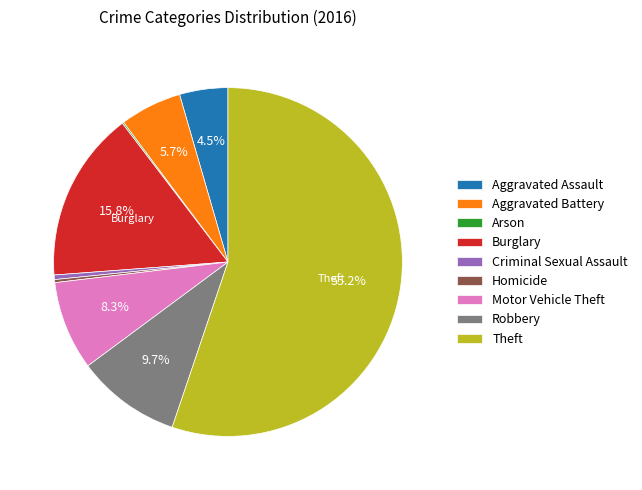

To the nearest percent, what is the difference between the largest and smallest slice percentages?

55%